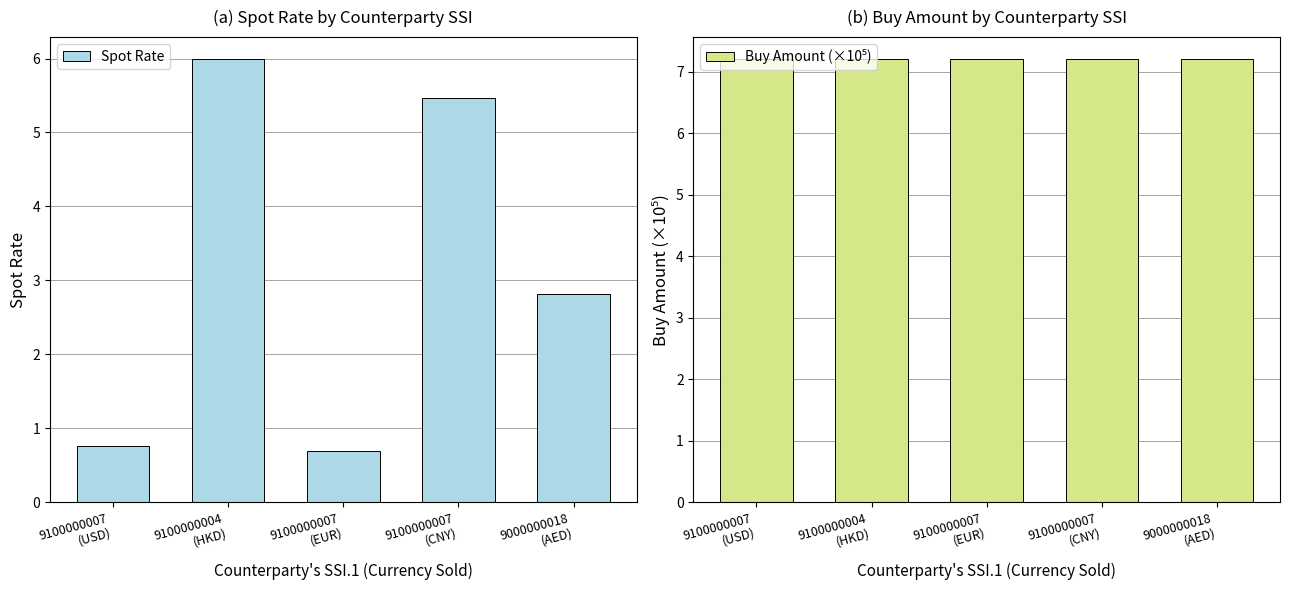

How many data points in Spot Rate are less than 2?

2